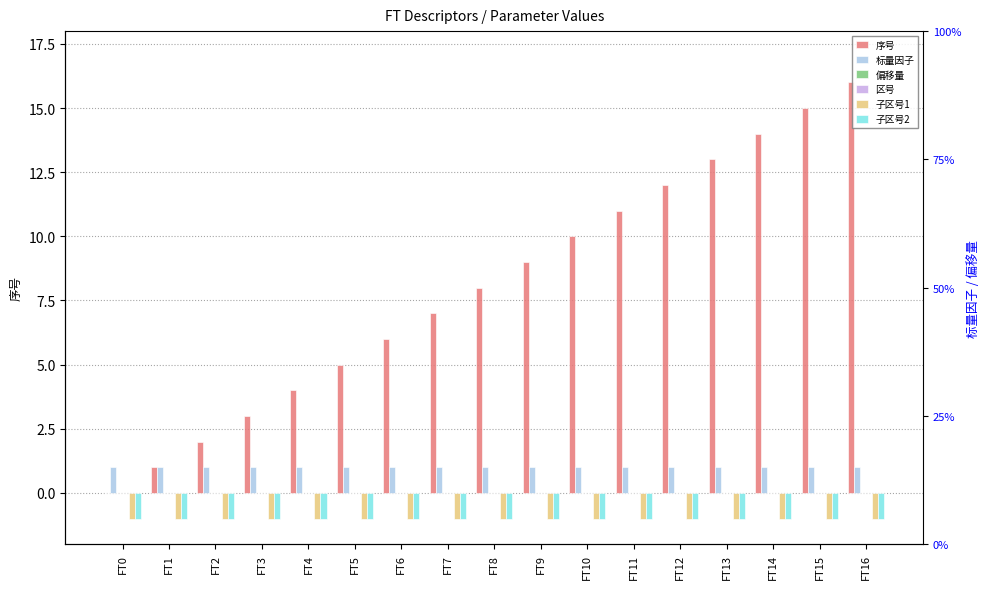

What is the greatest value displayed?

16